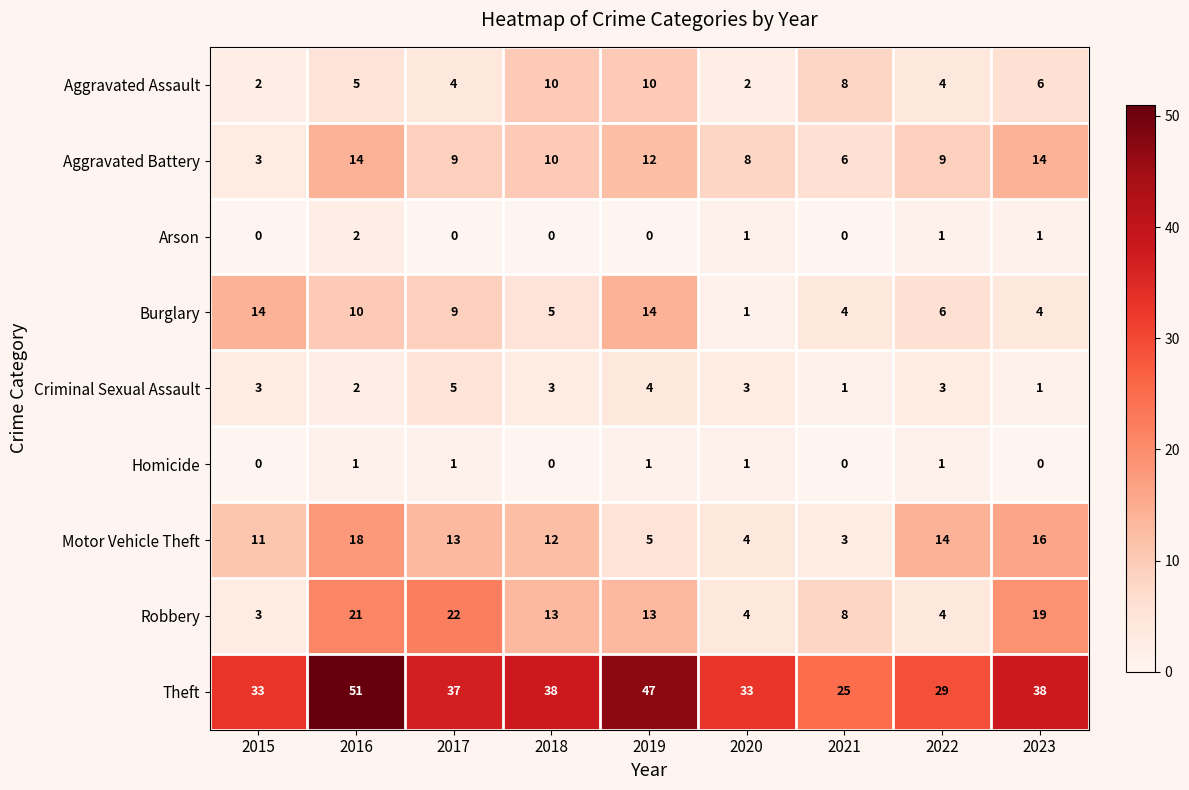

Where does the Motor Vehicle Theft series first go above 12?

2016